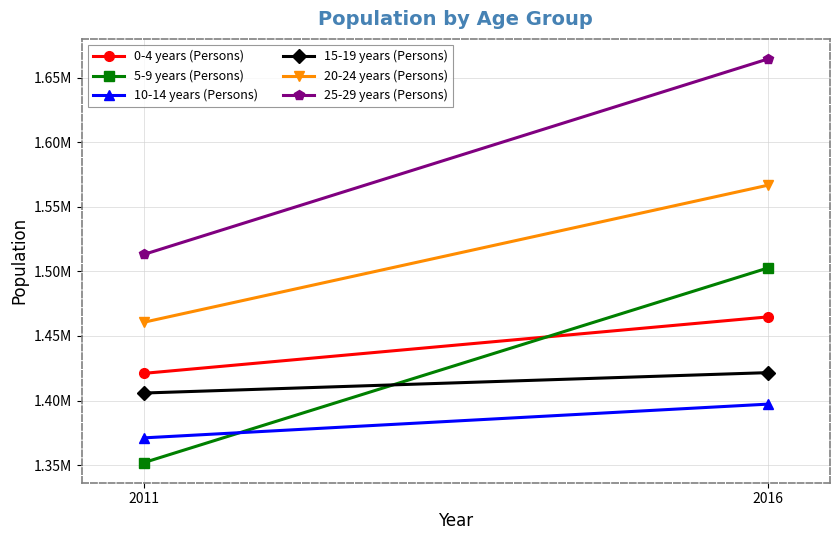

Read the 25-29 years (Persons) value at 2011.

1513236